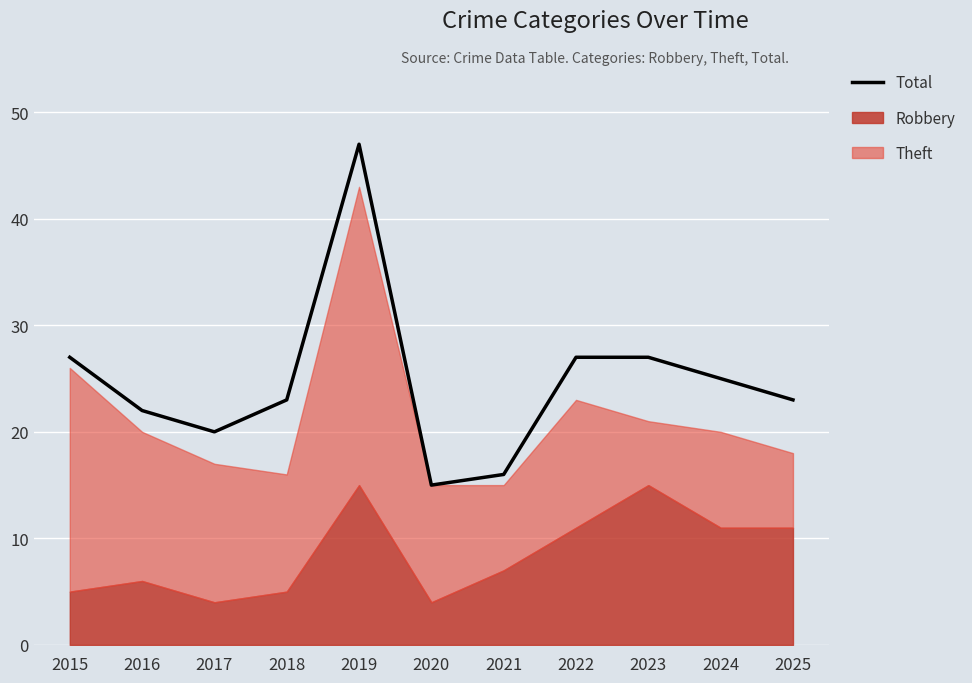

What is the value of the 6th point from the left?

15